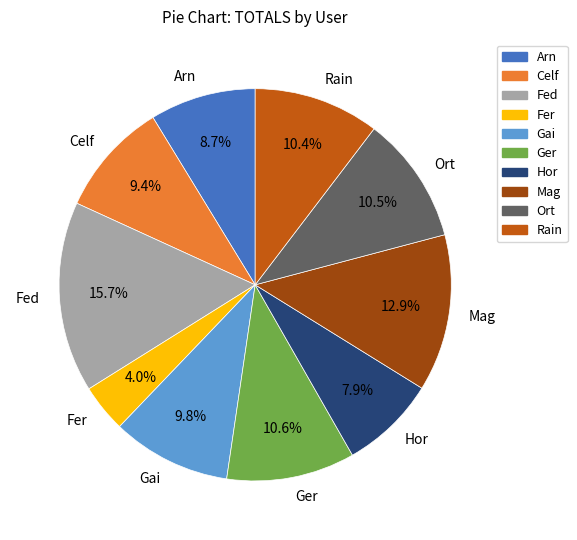

Does Hor represent more than half of the total?

No